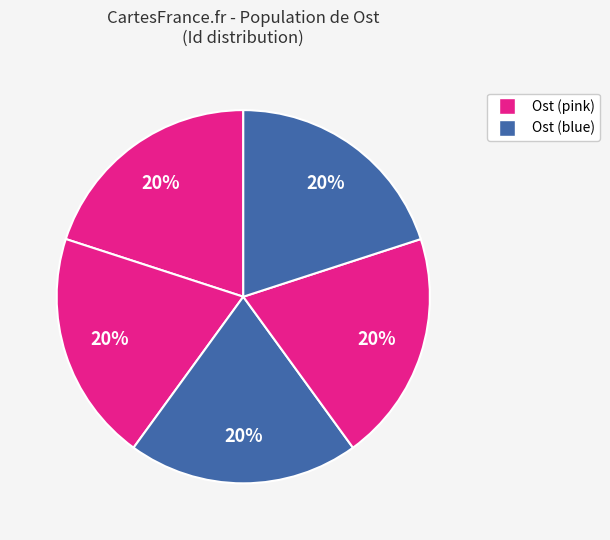

How many segments does this pie chart have?

5